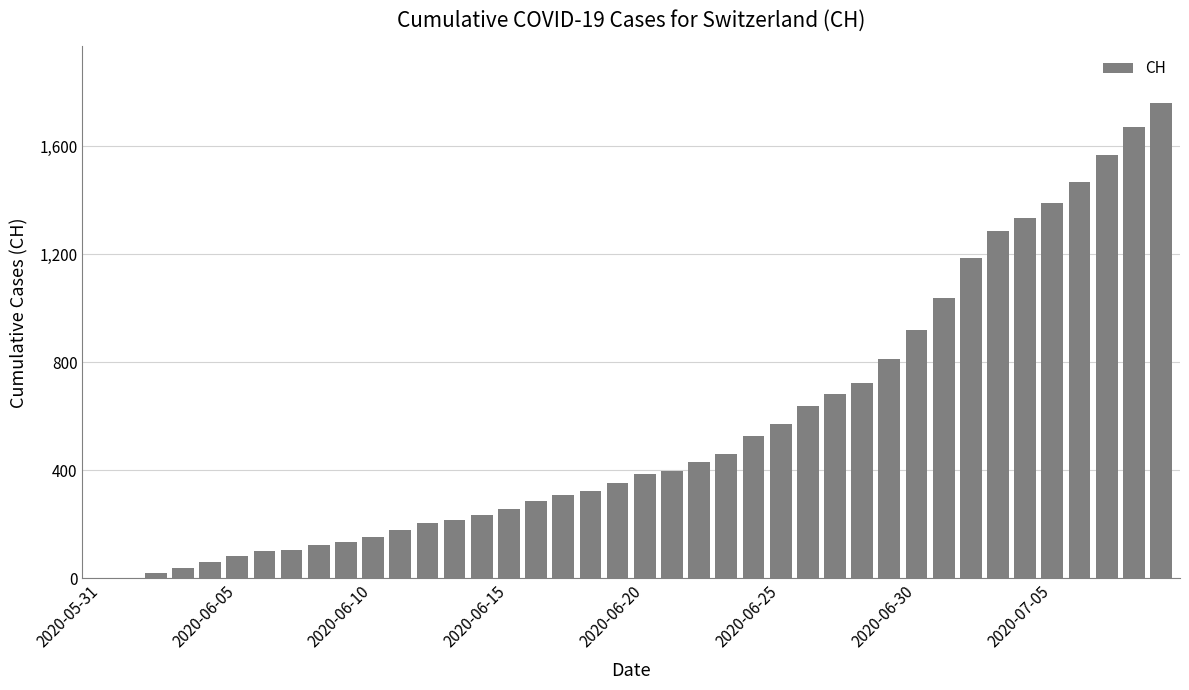

What is the sum of all values?

22445